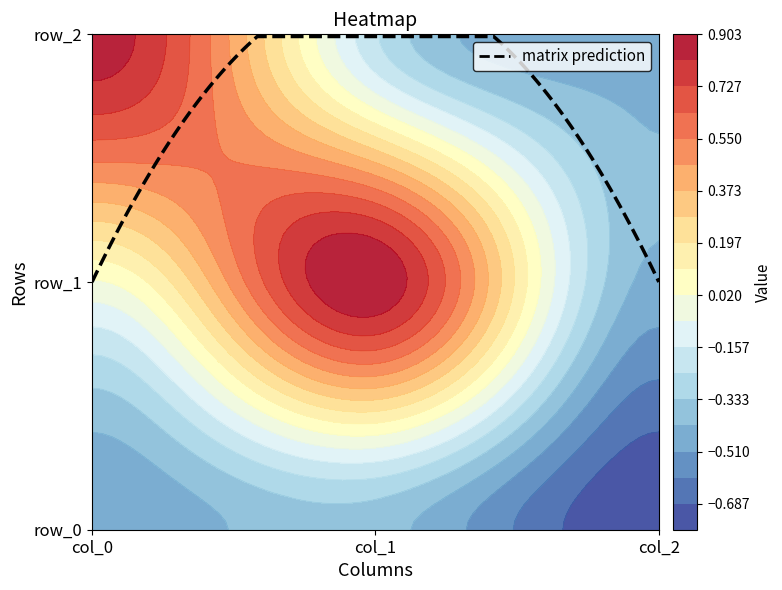

Rank the series at col_0 from highest to lowest value.

row_2, row_1, row_0